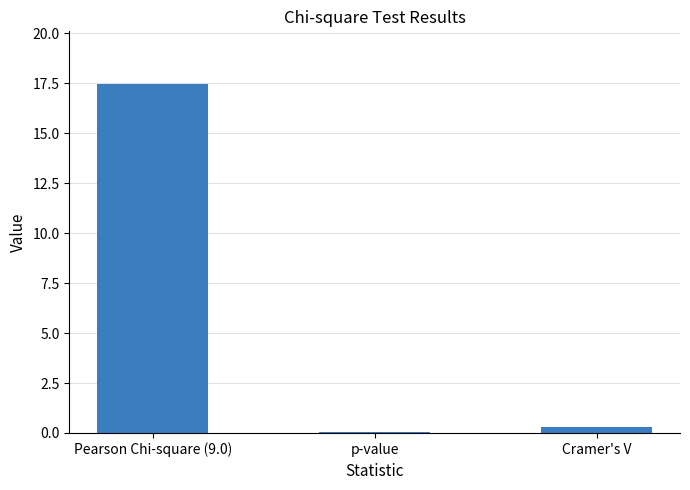

Is it true that the value at Pearson Chi-square (9.0) is 17.5?

True